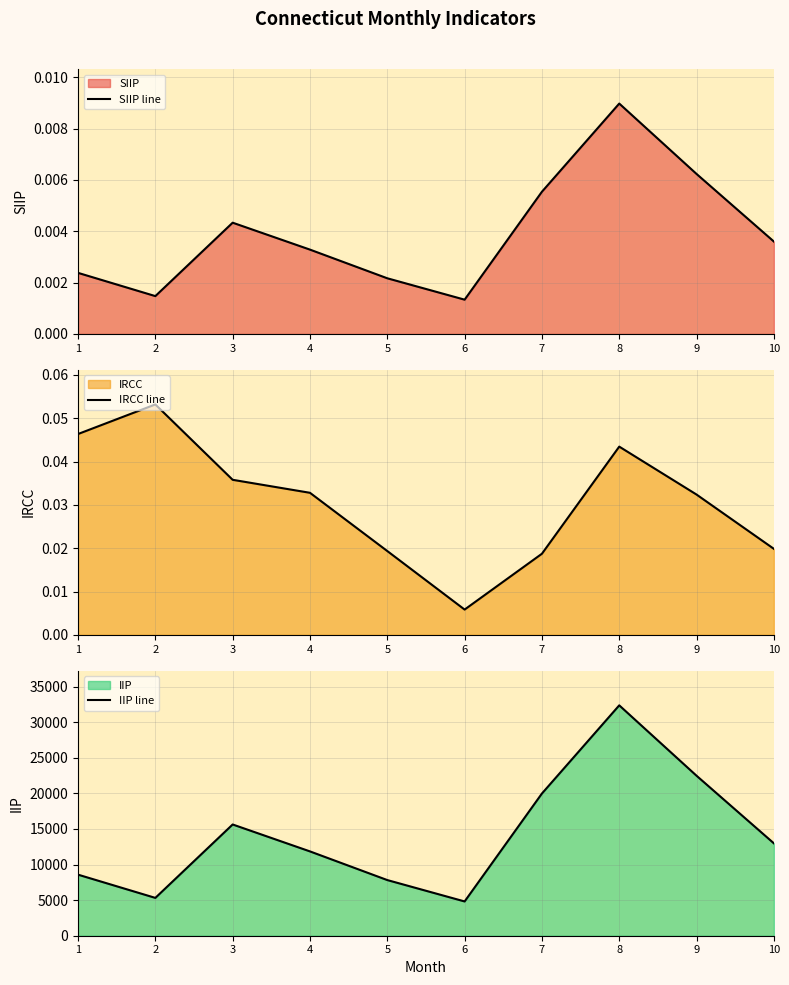

What is the greatest value displayed?

32357.7